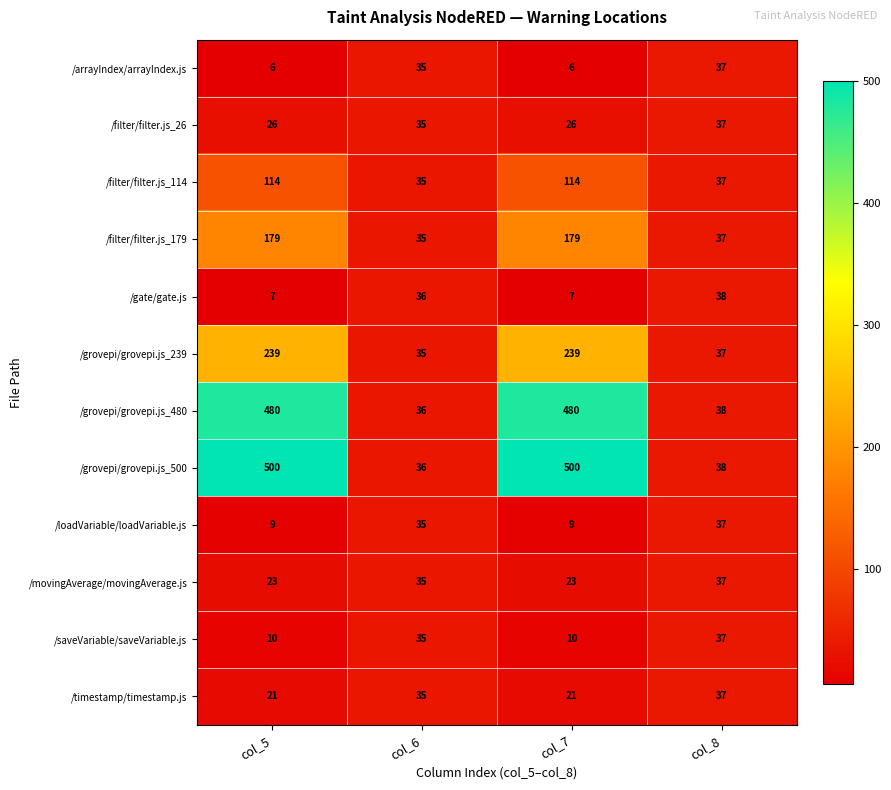

The value of /arrayIndex/arrayIndex.js at col_5 is 6. True or false?

True